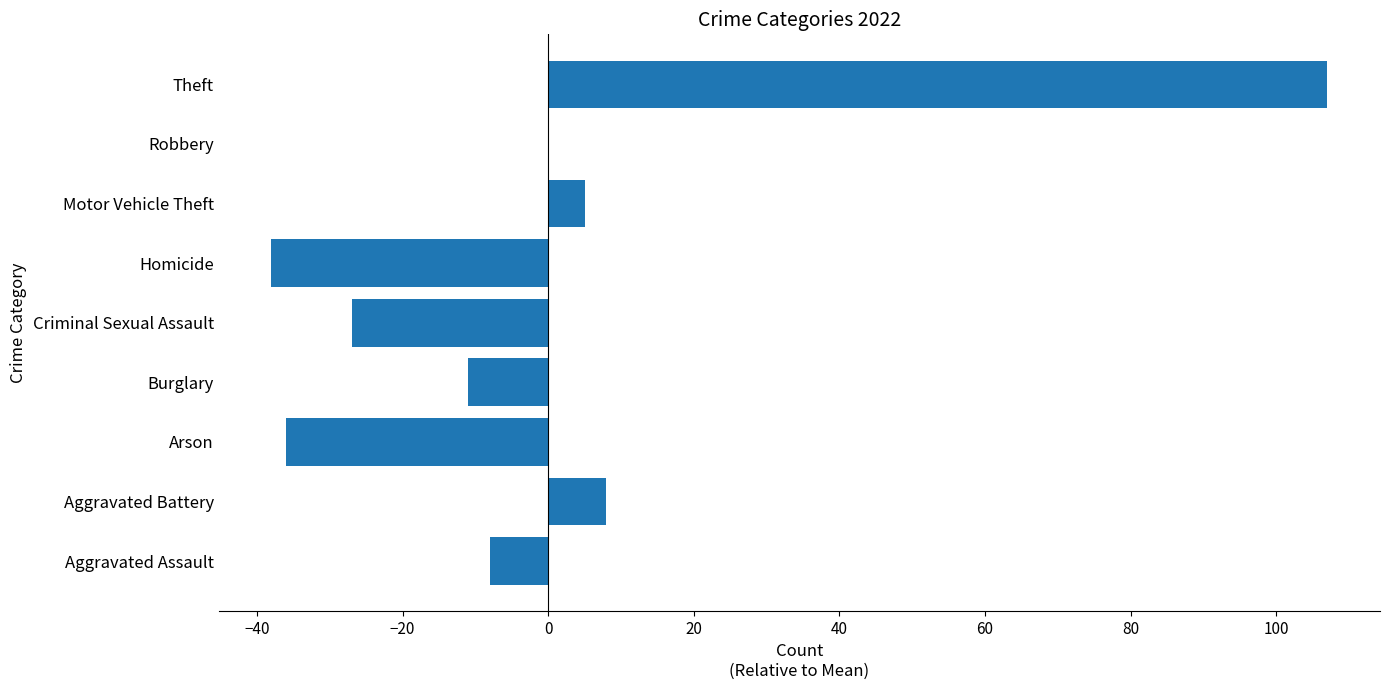

What is the sum of the values at Homicide and Theft?

69